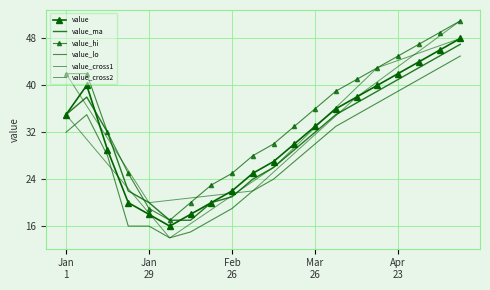

Reading right to left, transcribe all the data shown in this chart.

48	46	44	42	40	38	36	33	30	27	25	22	20	18	16	18	20	29	40	35